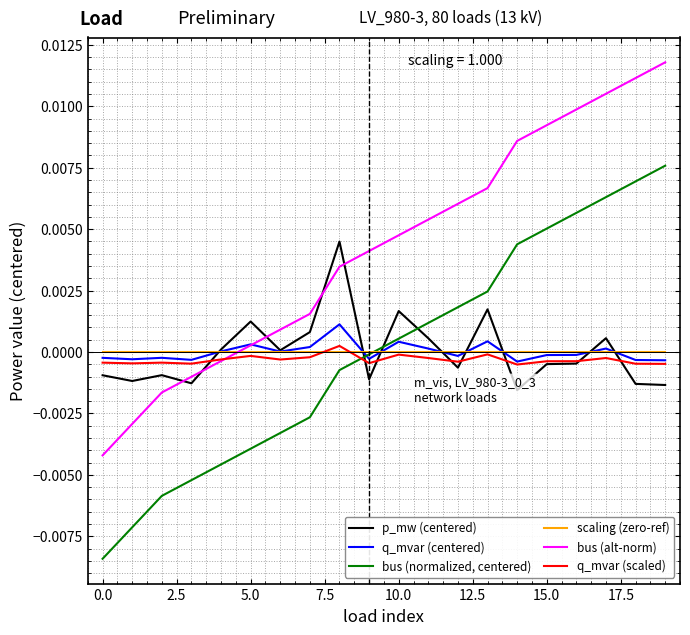

At which category is the sum across all series the highest?

17